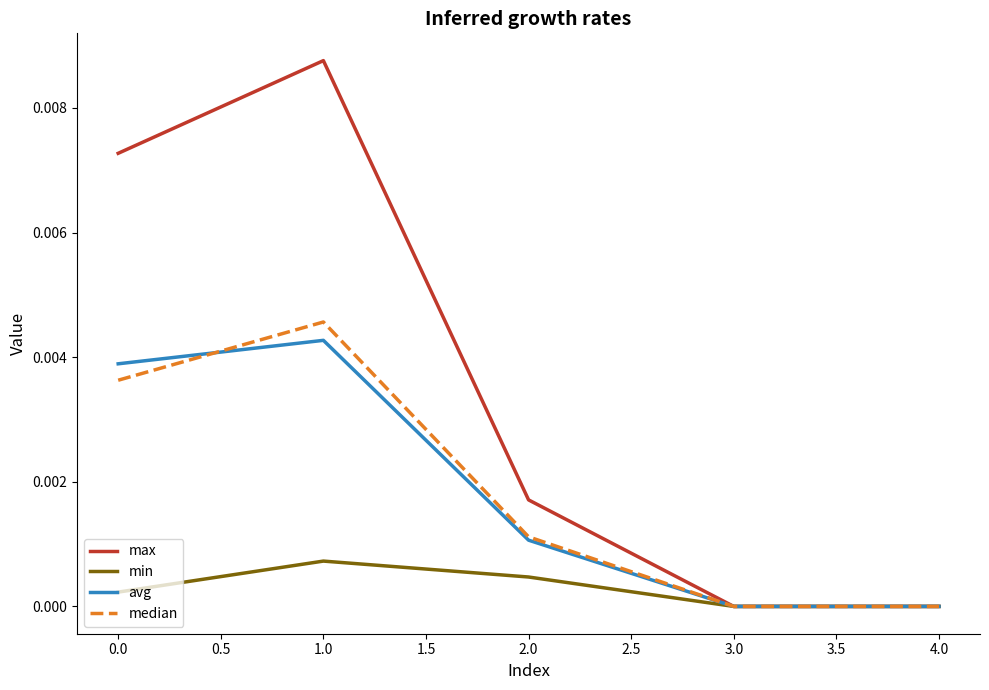

Count the avg values in the range 0 to 1.

5